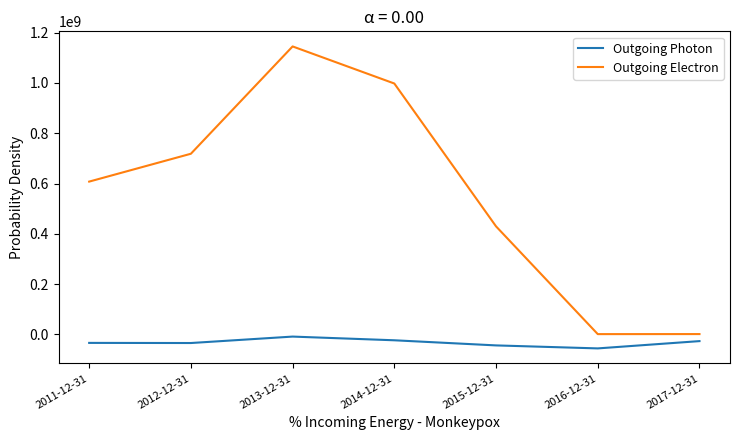

Which label corresponds to the largest value in the chart?

2013-12-31